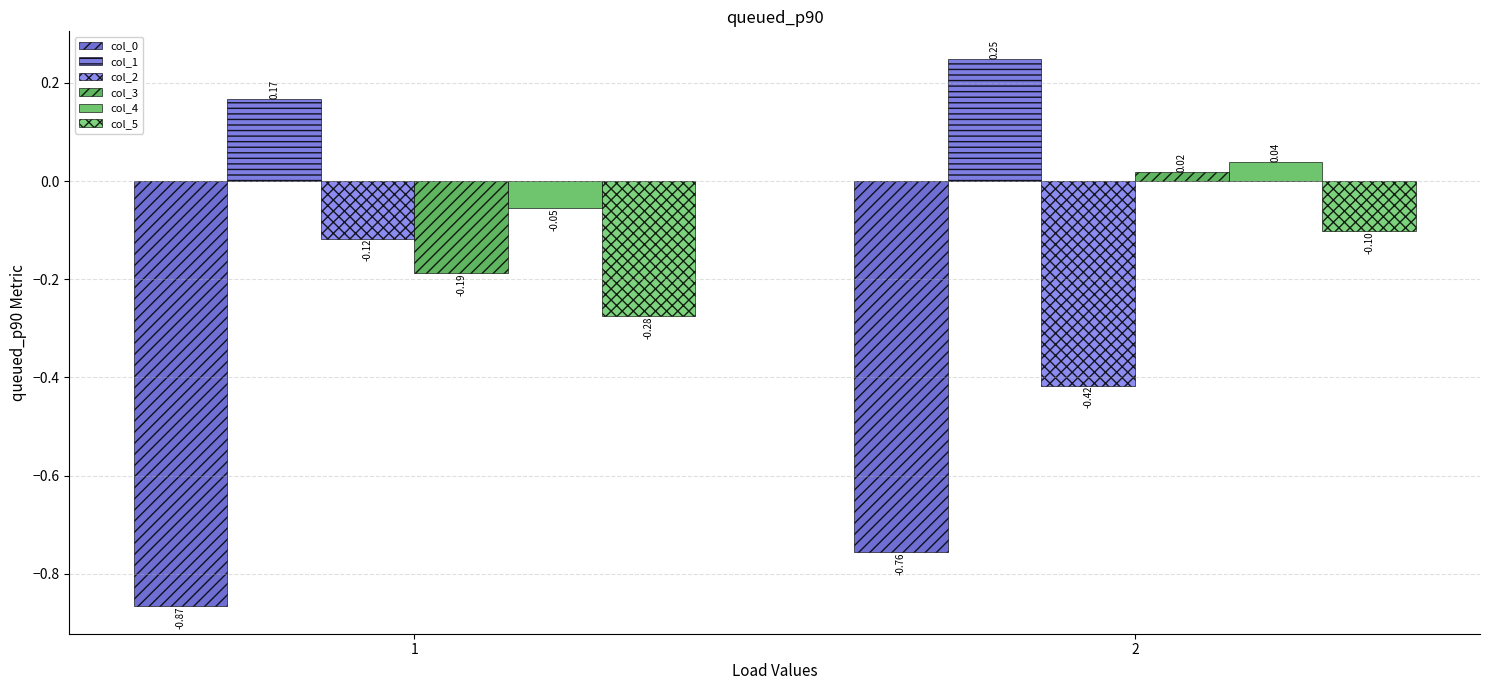

Is the value of col_3 at 1 greater than the value of col_2 at 1?

No